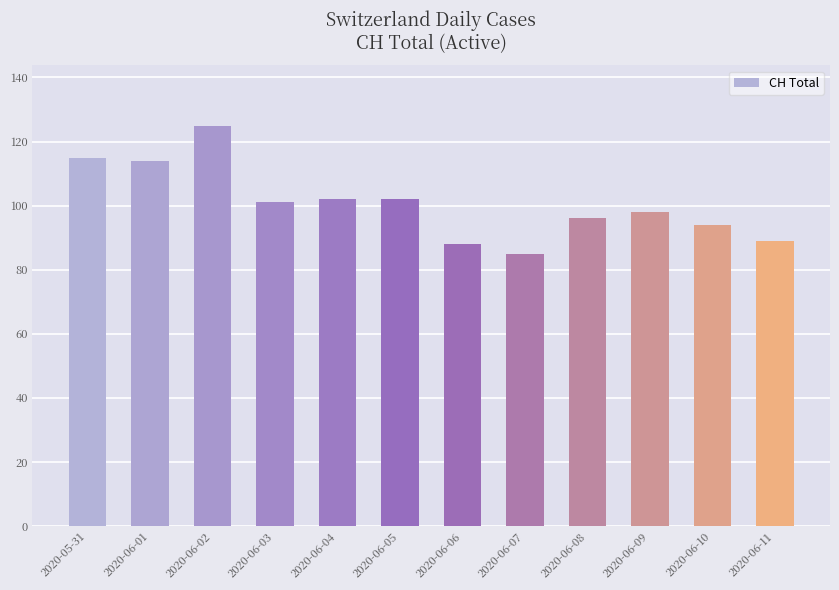

Is it true that the value at 2020-06-10 is 54?

False